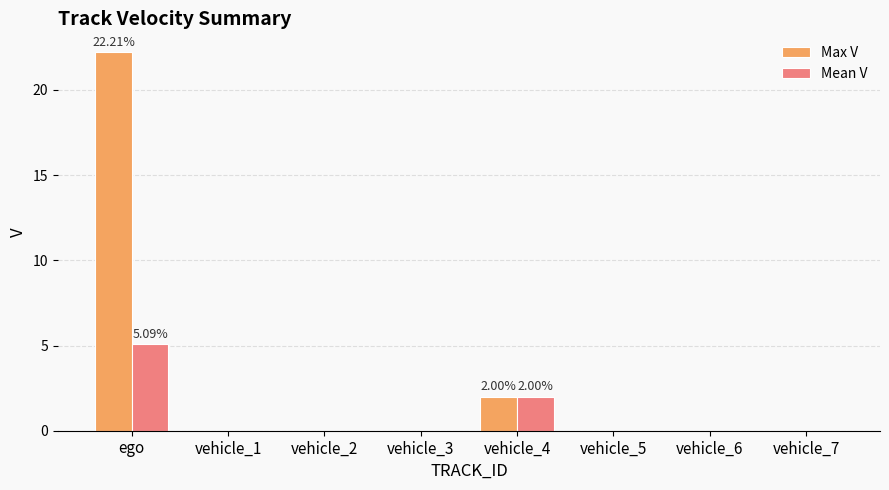

At which category is the sum across all series the highest?

ego